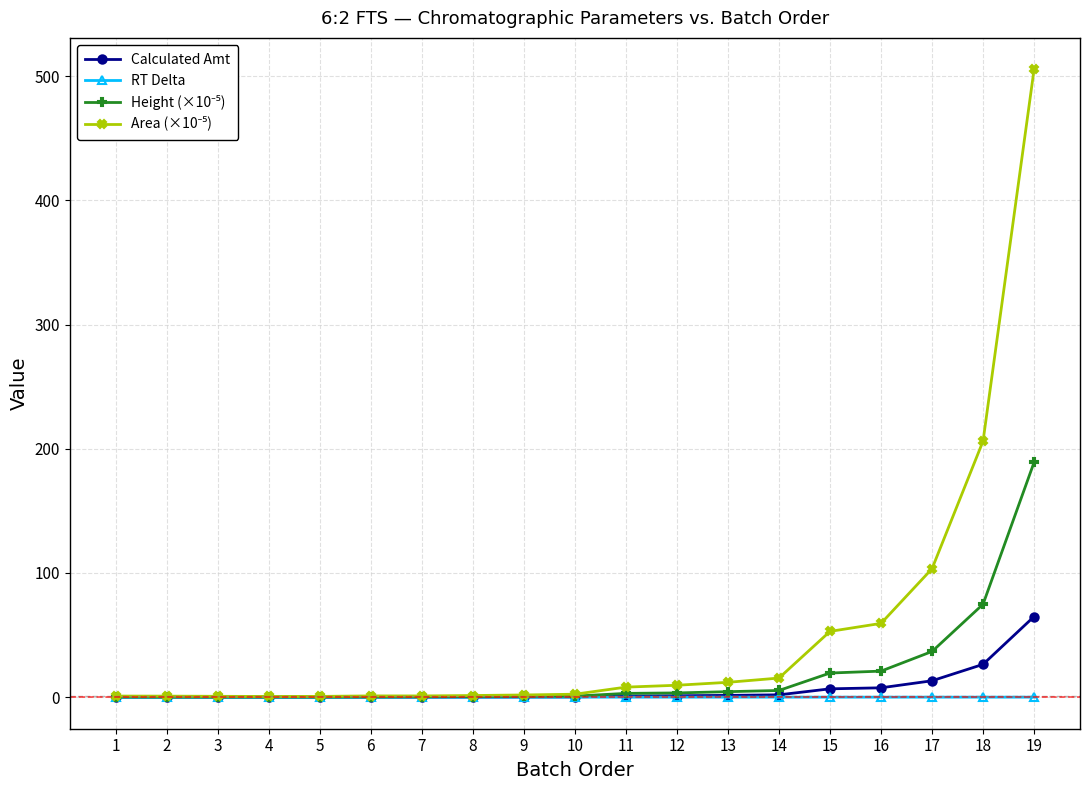

What is the maximum value shown in the chart?

505.5